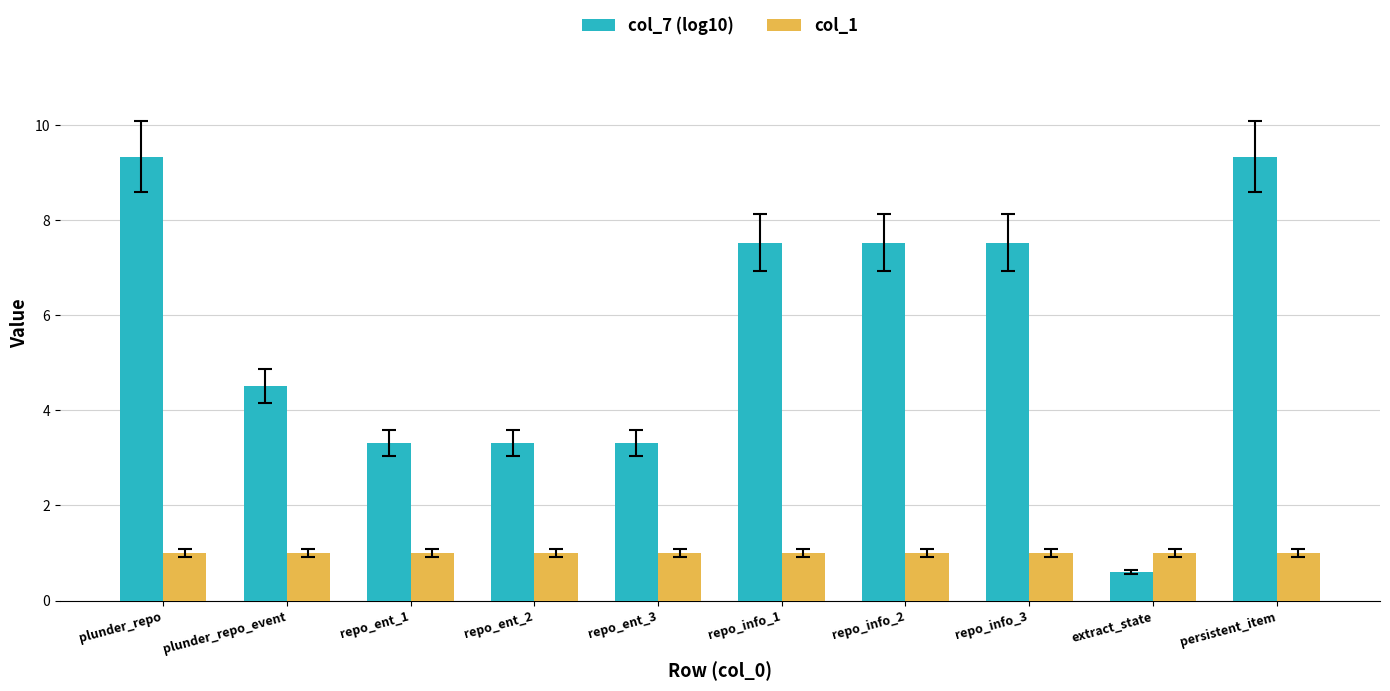

Between repo_ent_1 and repo_info_2, which series saw the biggest shift?

col_7 (log10)